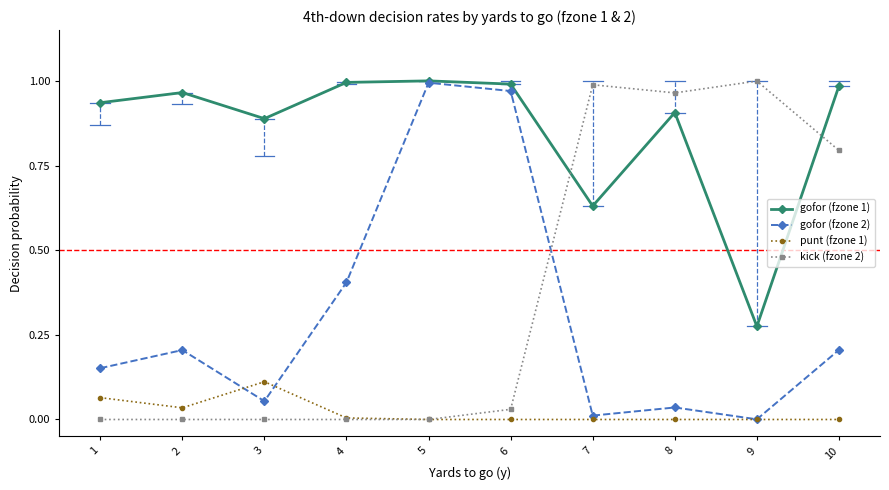

What is the sum of all kick (fzone 2) values?

3.8